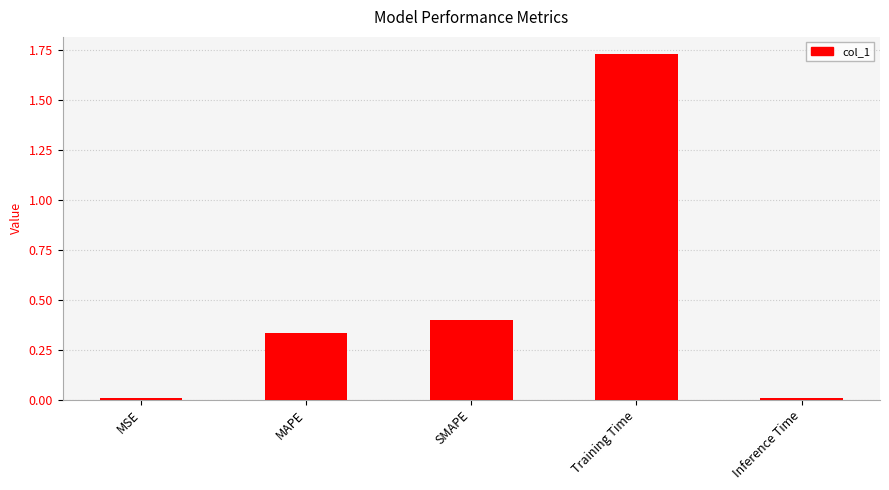

Is it true that the value at Training Time is 2.5?

False